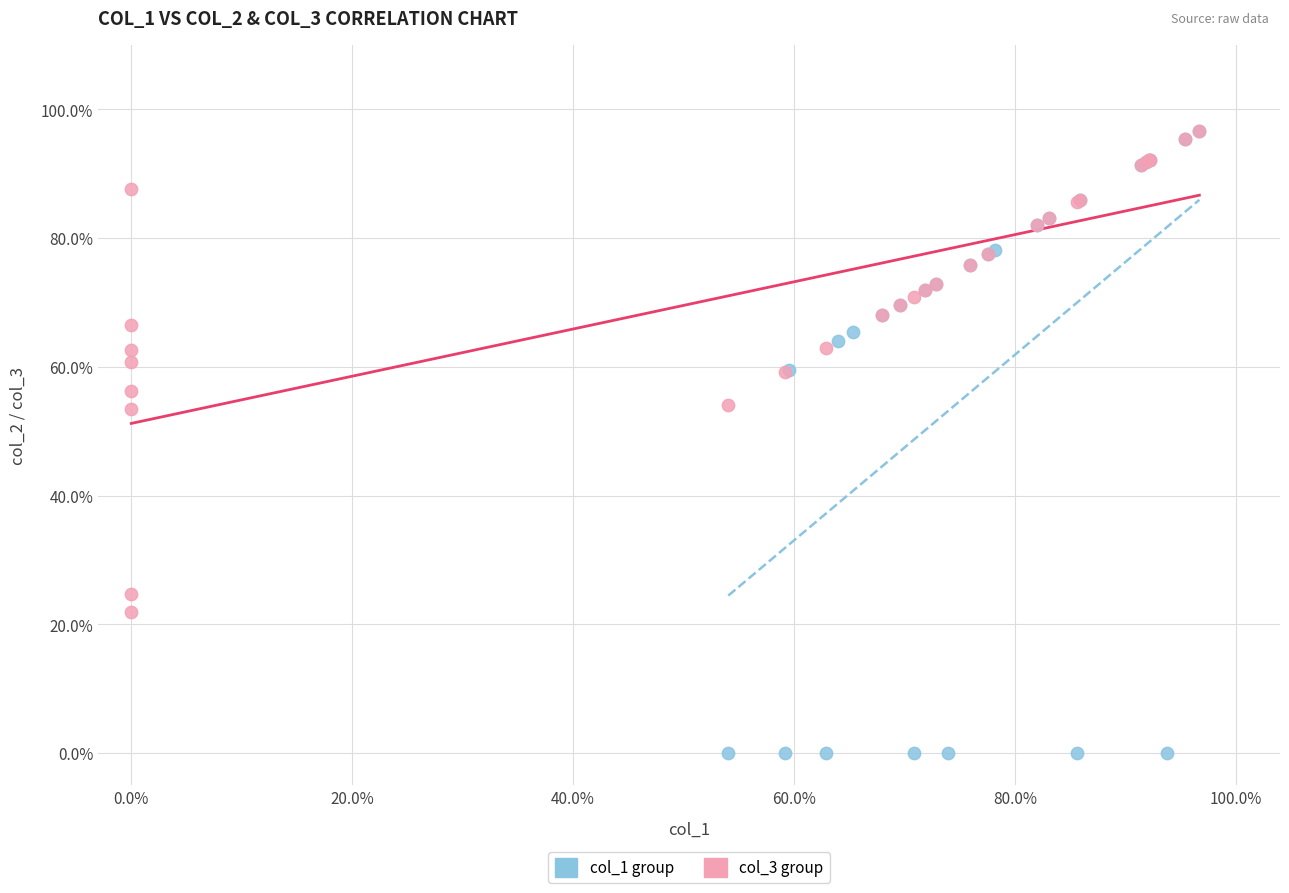

Which series has the largest Y range (max minus min)?

col_1 group